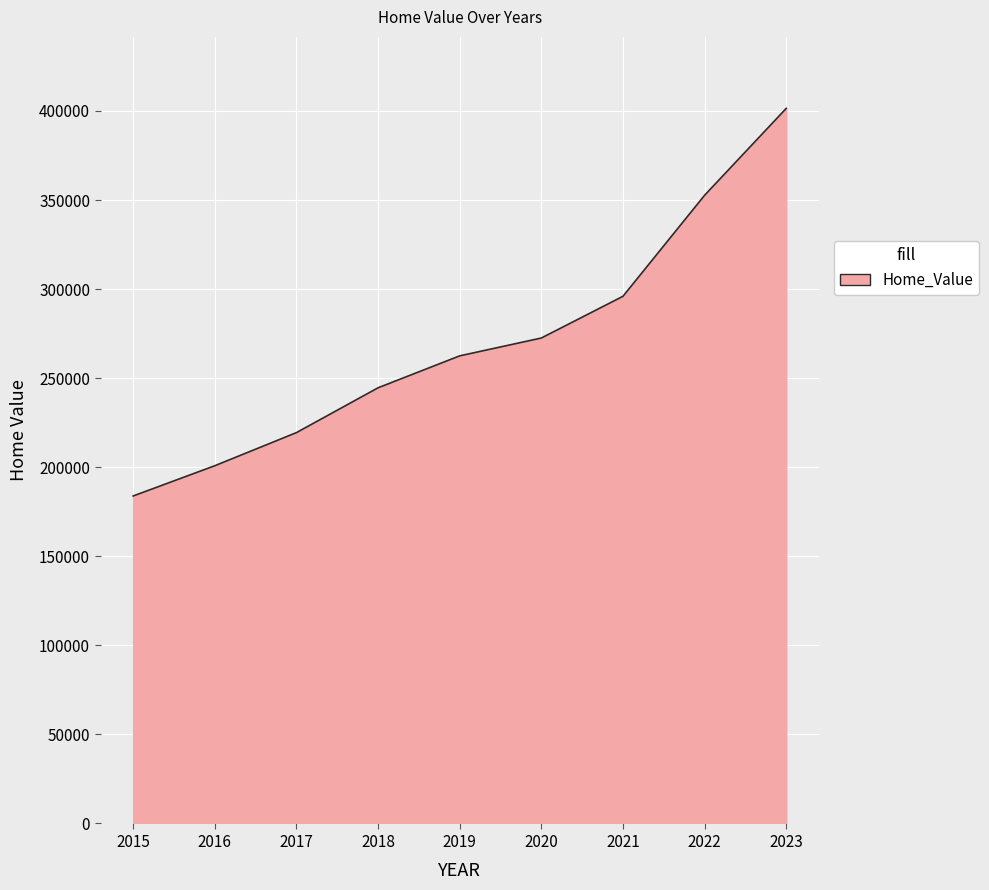

What is the difference between the second highest and minimum values?

168806